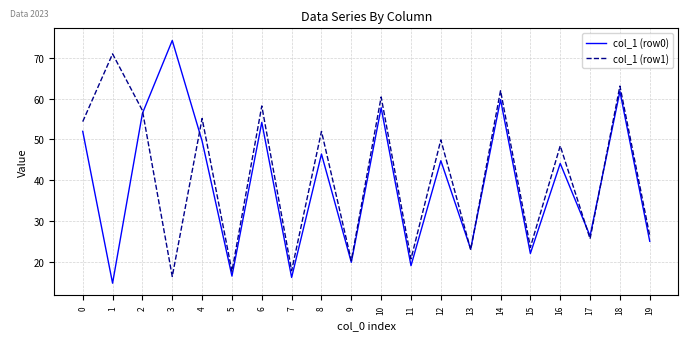

Where do col_1 (row0) and col_1 (row1) first cross each other?

2 and 3